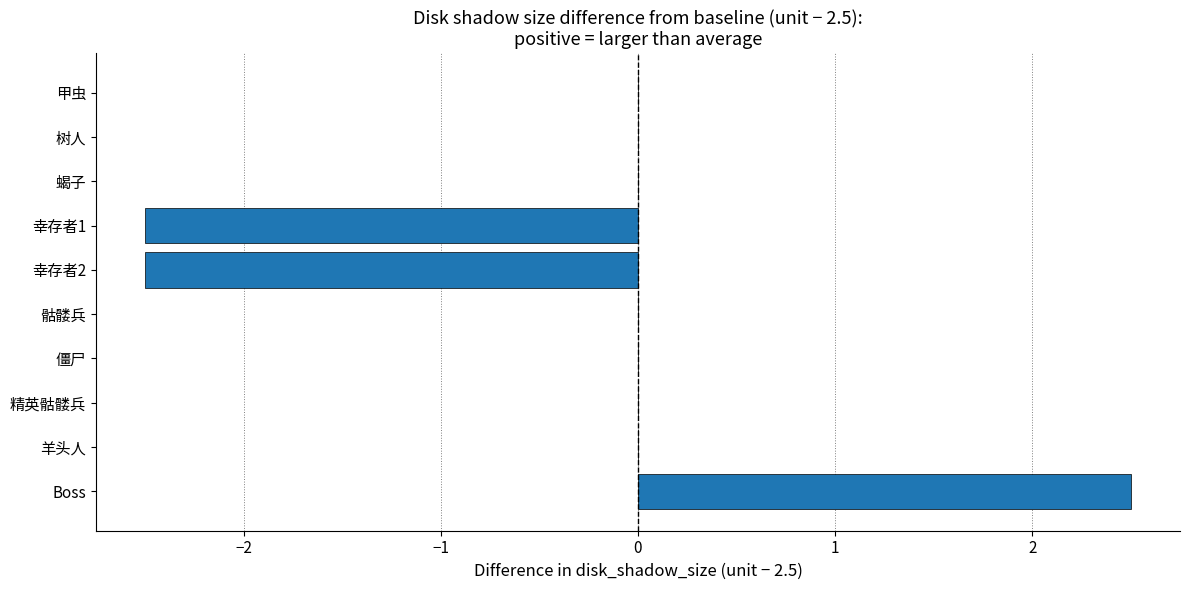

How many series are shown in this chart?

1